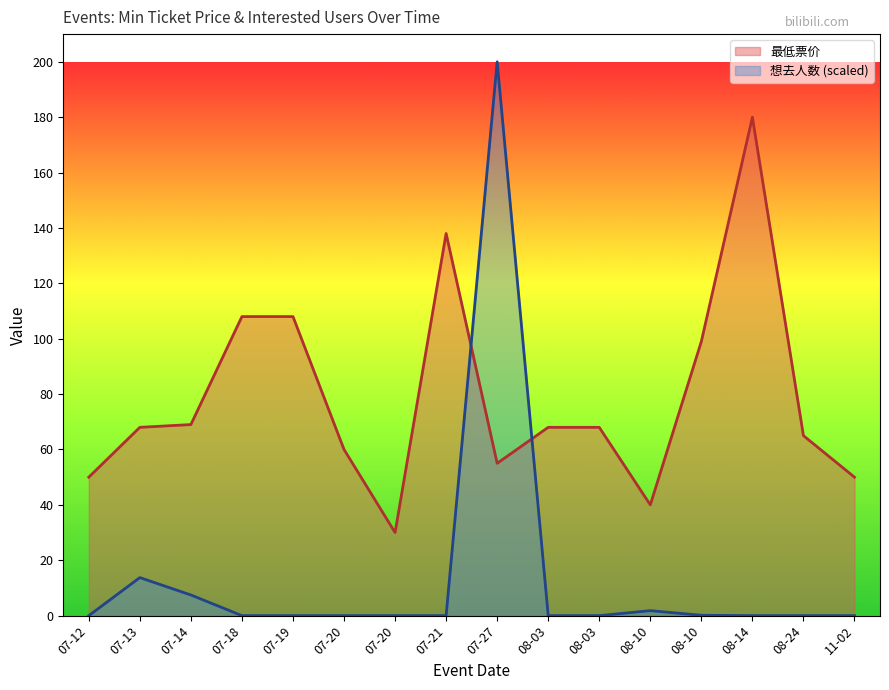

What is the difference between the maximum and second lowest values in the 想去人数 series?

200.0